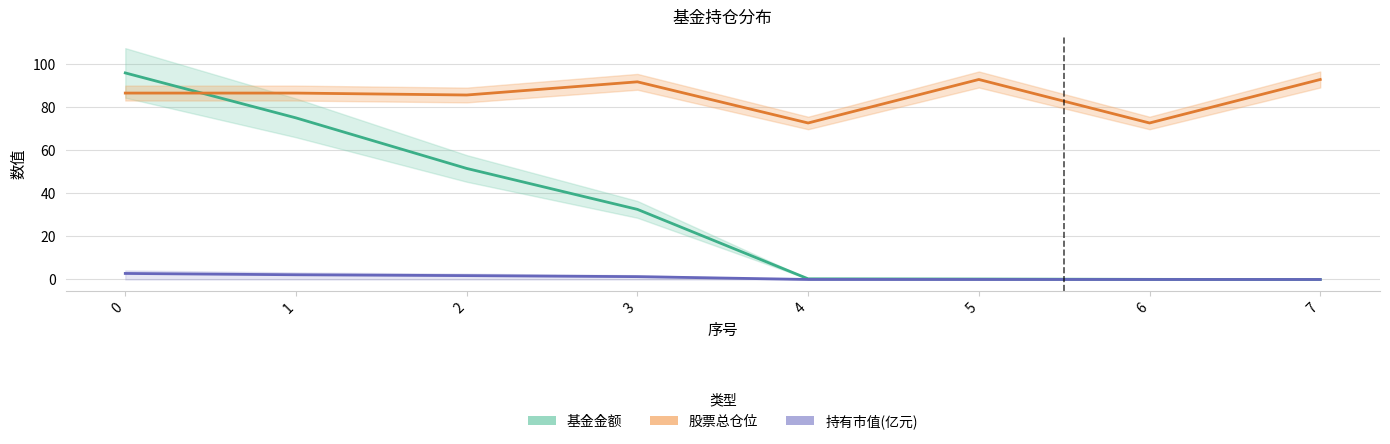

Reading right to left, list all the values displayed in this chart.

基金金额: 7=0.0	6=0.1	5=0.2	4=0.3	3=32.6	2=51.6	1=75.2	0=96.1
持有市值(亿元): 7=0.0	6=0.0	5=0.0	4=0.0	3=1.3	2=1.8	1=2.2	0=2.8
股票总仓位: 7=93.0	6=72.8	5=93.0	4=72.8	3=91.9	2=85.8	1=86.7	0=86.7